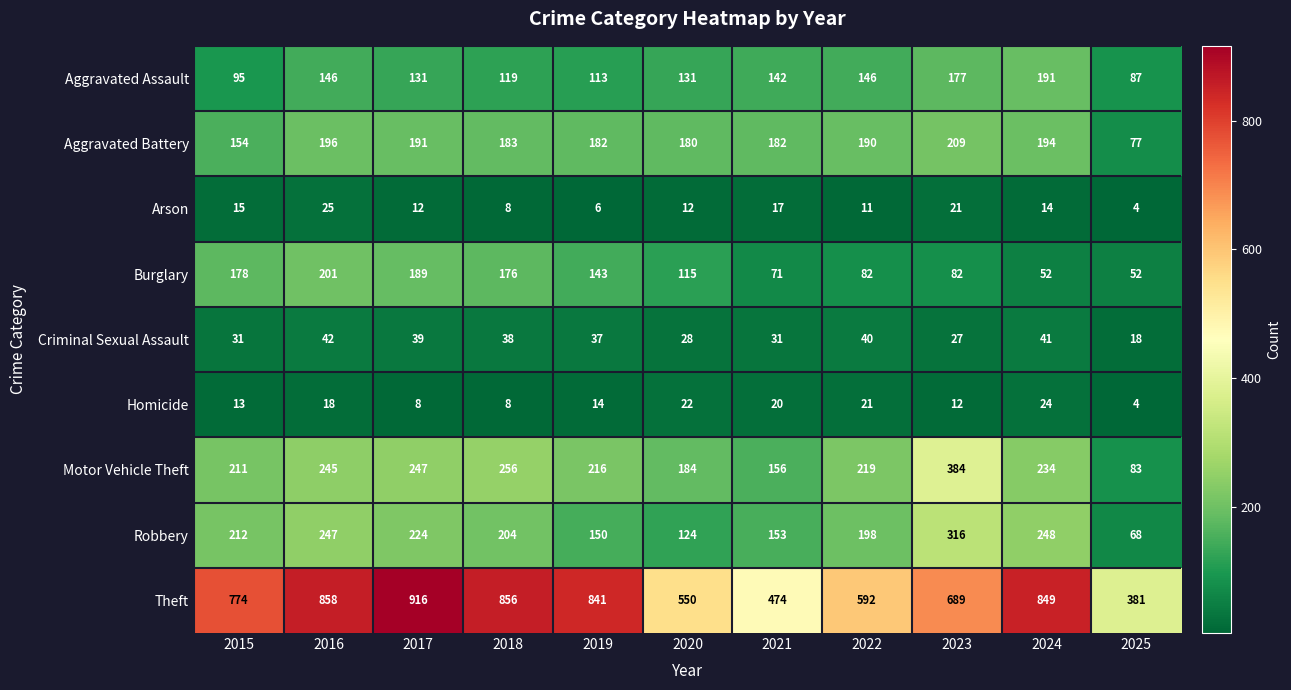

What is the sum of the Burglary values at 2024 and 2022?

134